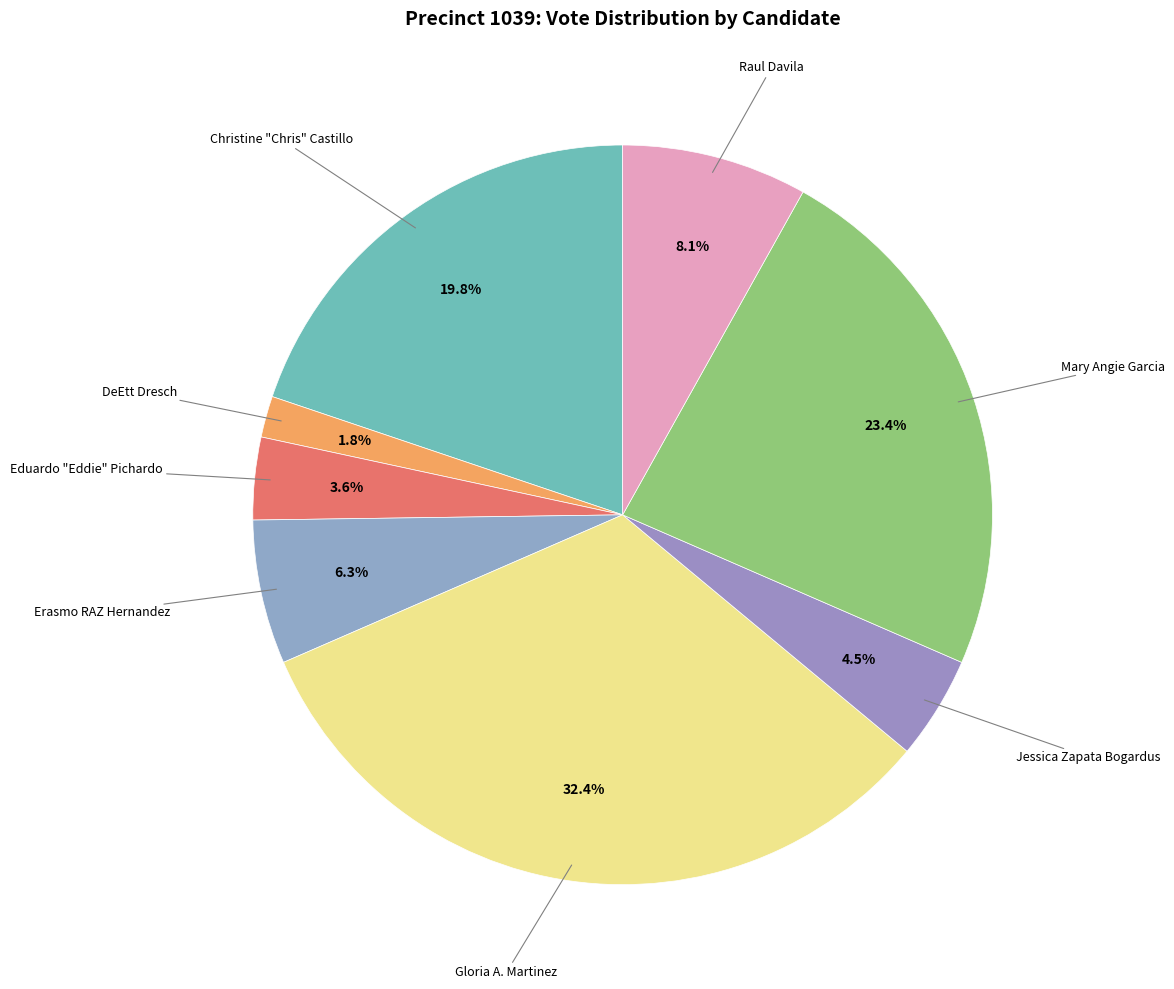

Which category has the biggest portion of the pie?

Gloria A. Martinez